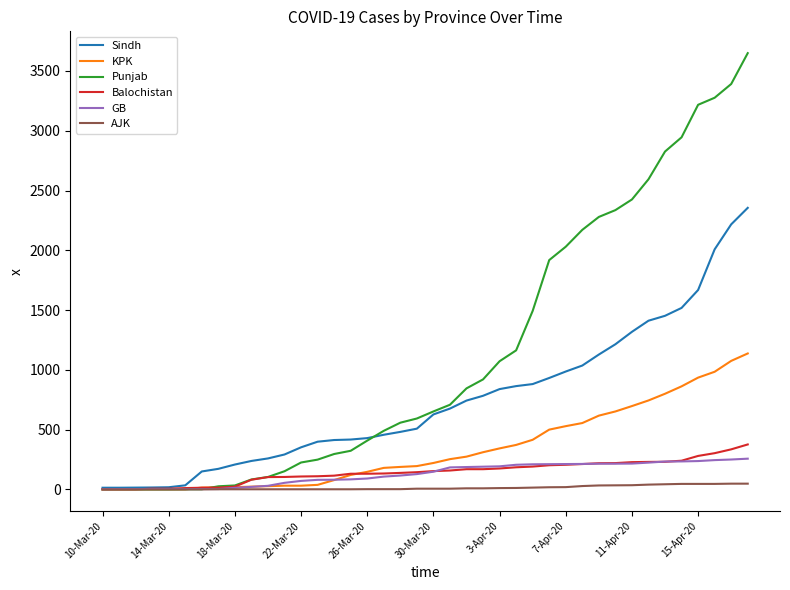

Which series has the widest spread of values?

Punjab